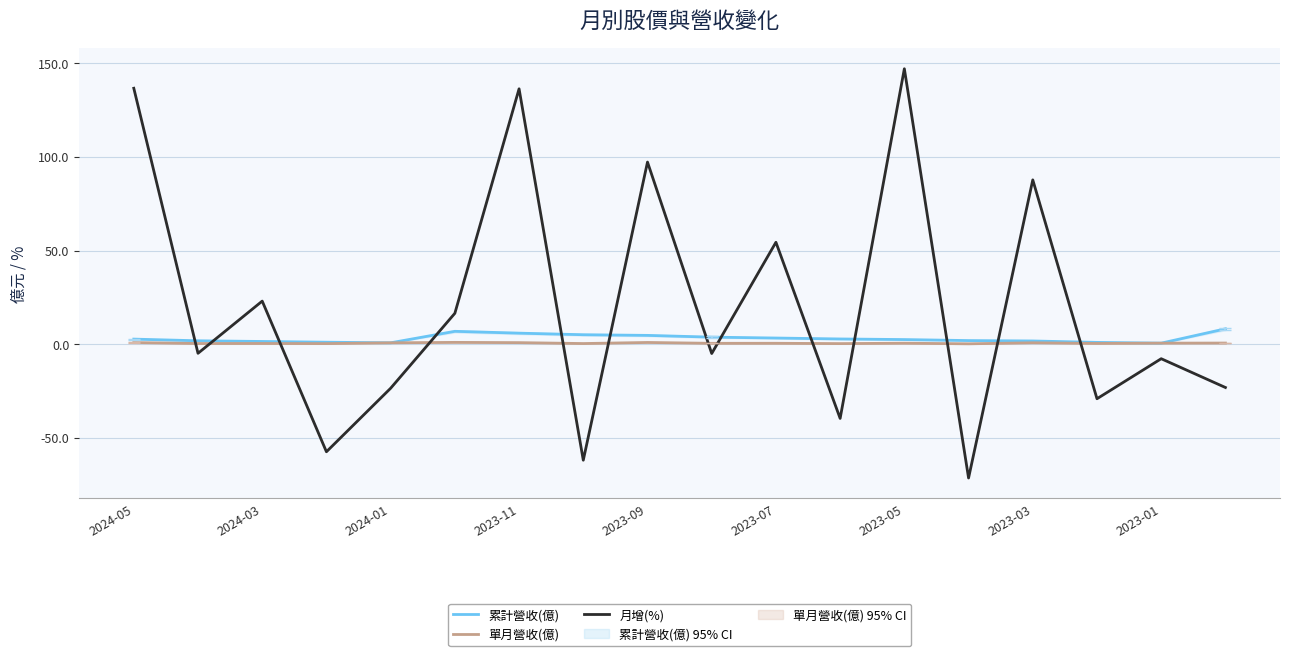

Which series ends up on top after the final intersection of 月增(%) and 單月營收(億)?

單月營收(億)